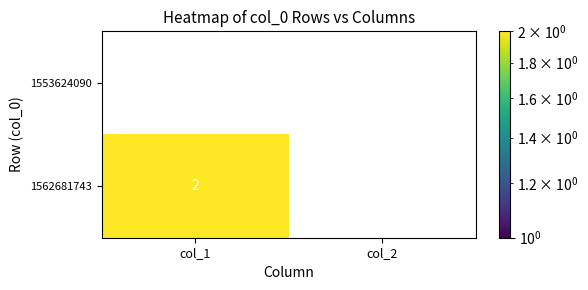

Which series changed the most between col_1 and col_2?

1562681743